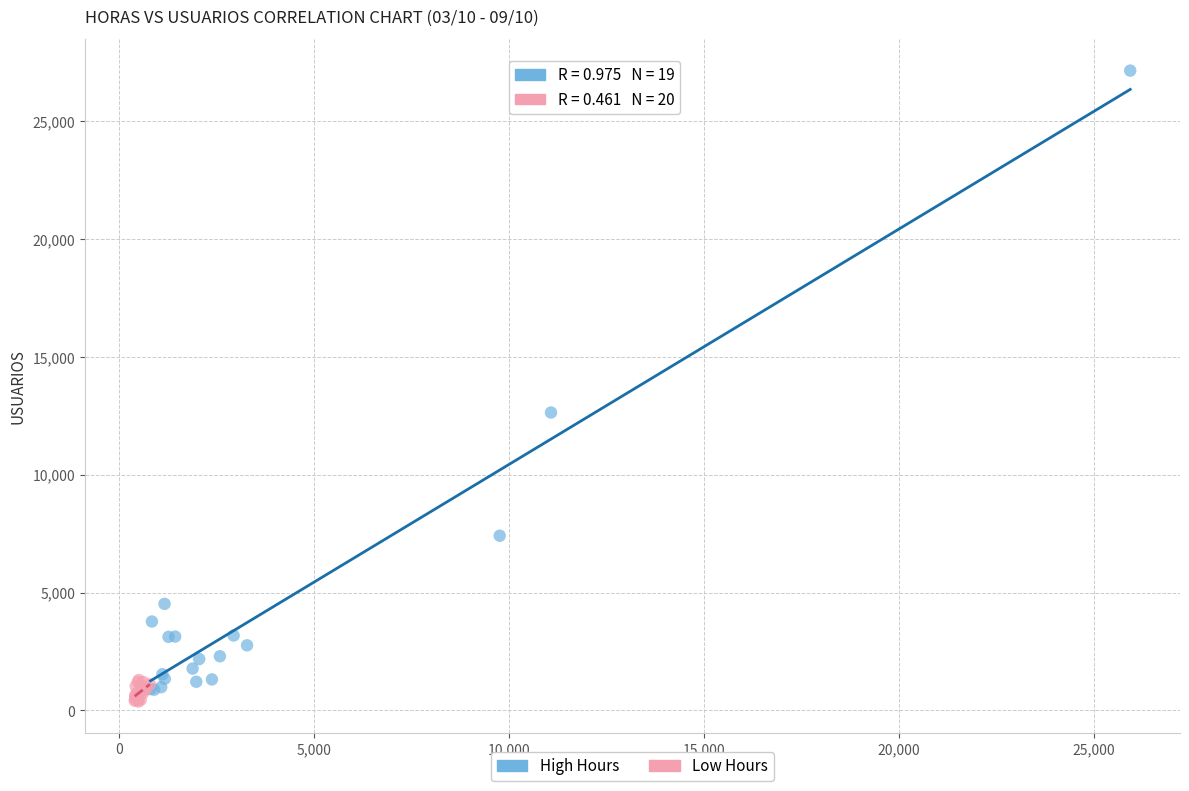

Which series has the largest Y range (max minus min)?

High Hours